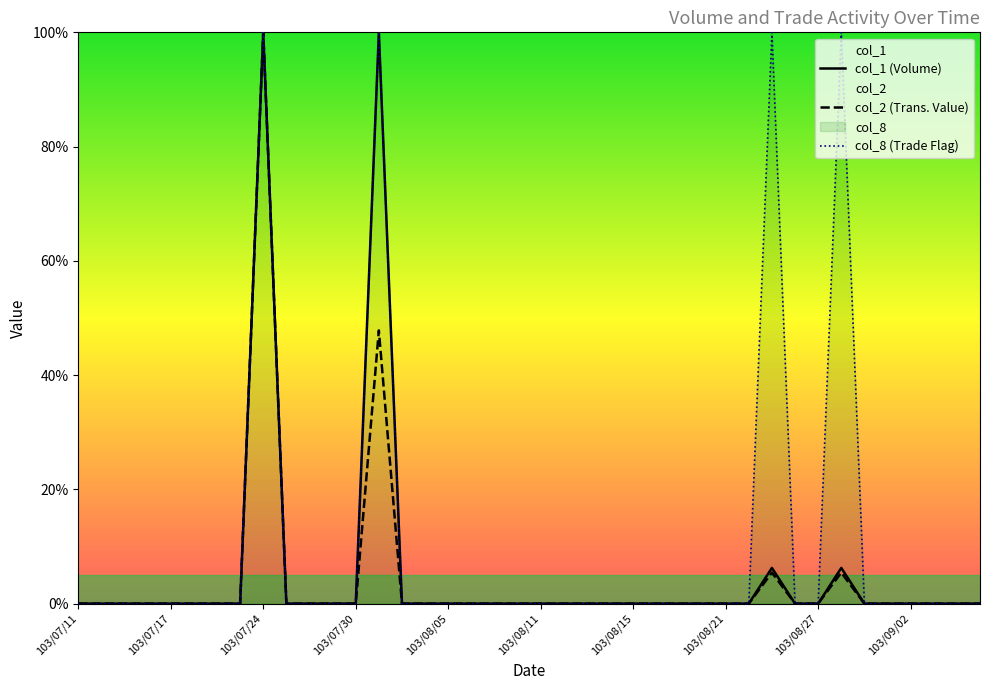

What is the maximum value for col_2 (Trans. Value)?

100.0